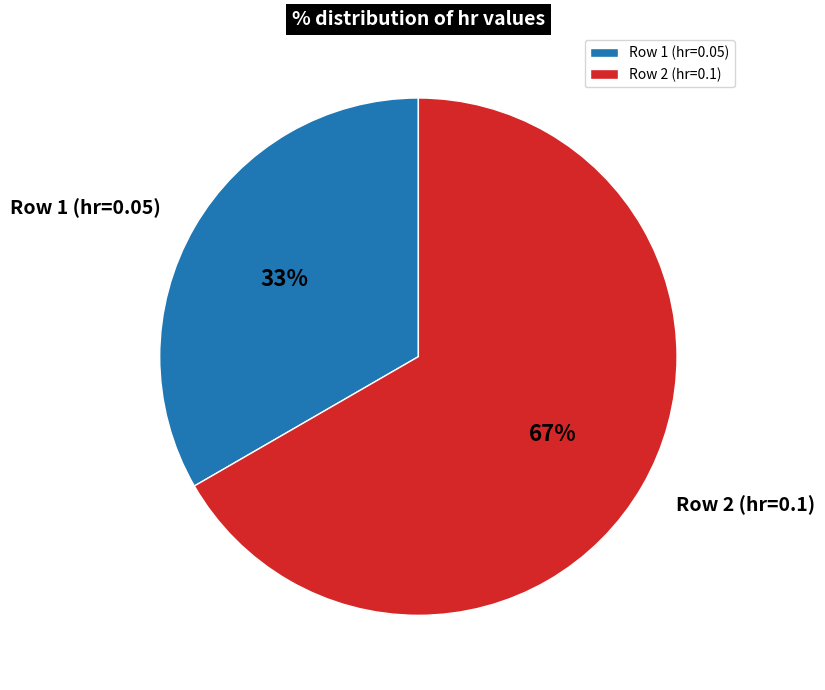

Count the number of slices in the pie.

2